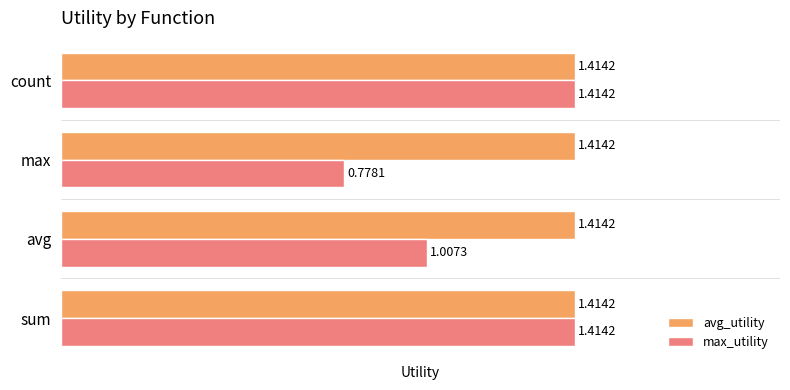

List the series in order of their overall mean, lowest first.

max_utility, avg_utility